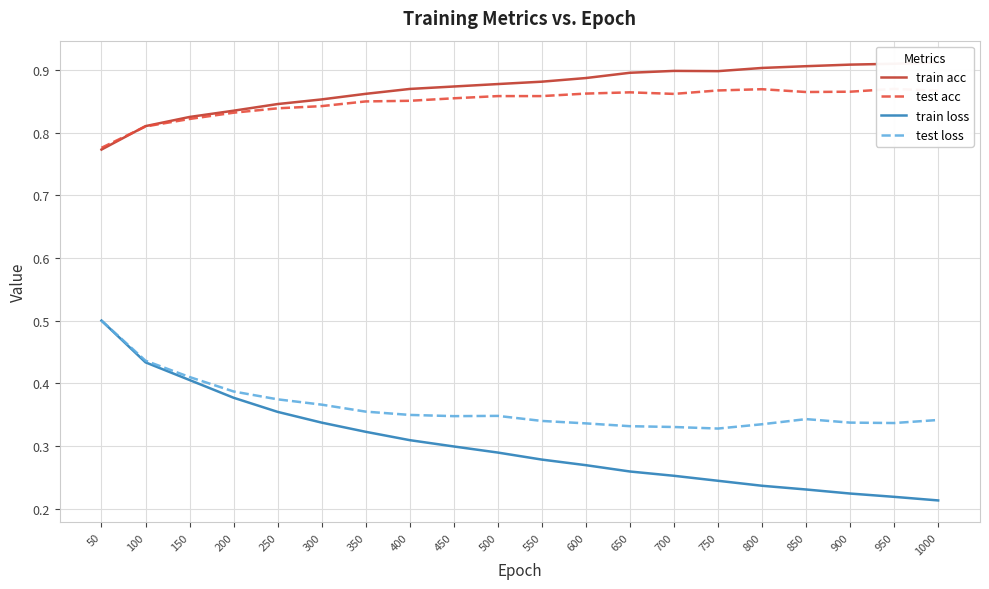

Is it true that test acc equals 0.9 at 800?

True